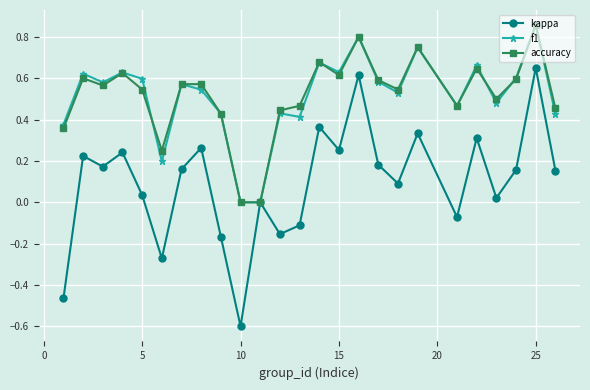

What is the smallest value displayed?

-0.6